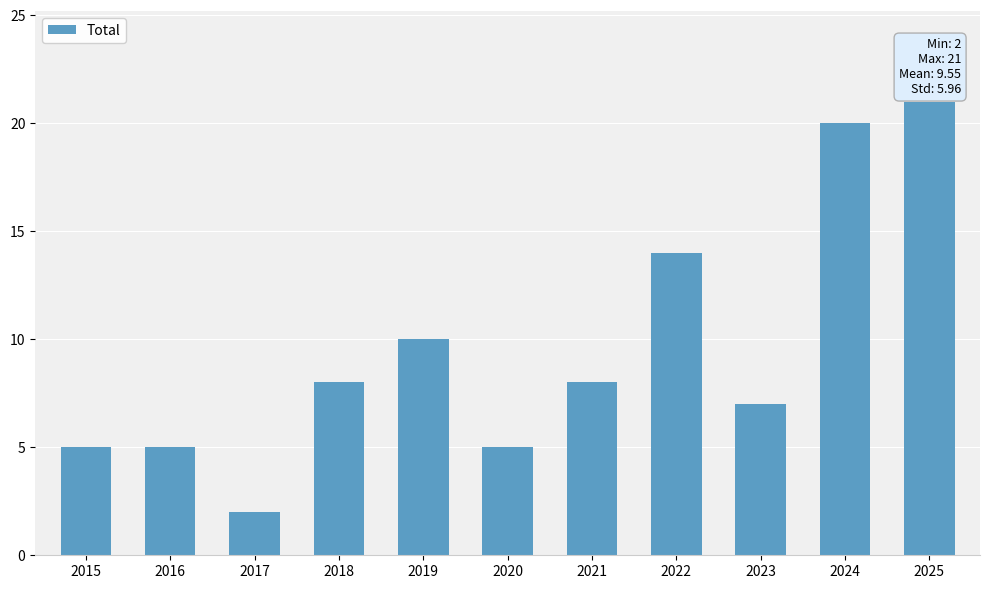

Reading left to right, what are all the values shown in this chart?

5	5	2	8	10	5	8	14	7	20	21